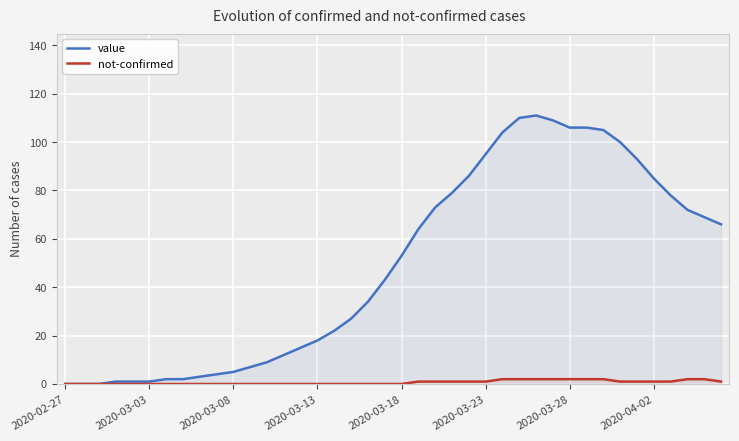

At which category does the chart reach its peak across all series?

28